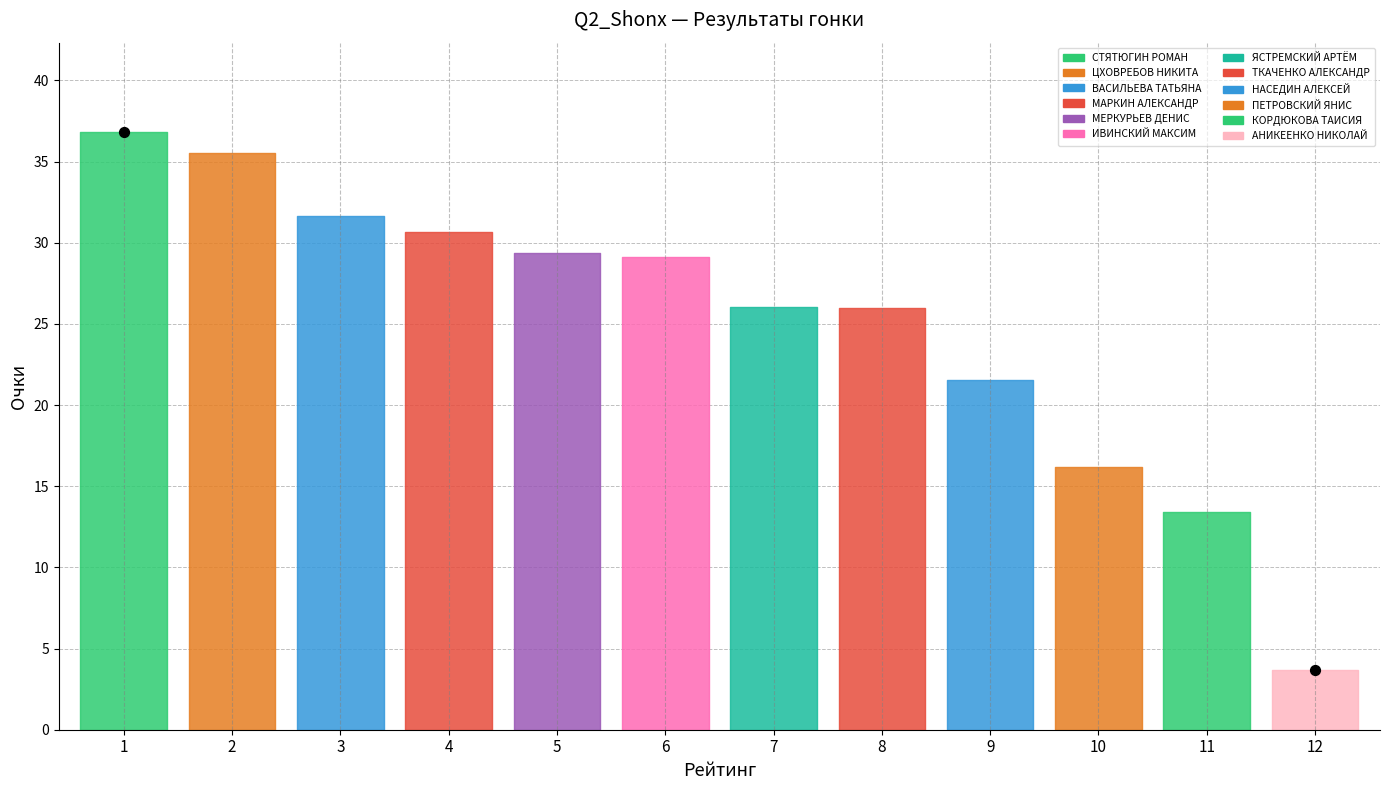

What is the ratio of the value at 9 to the value at 10?

1.3